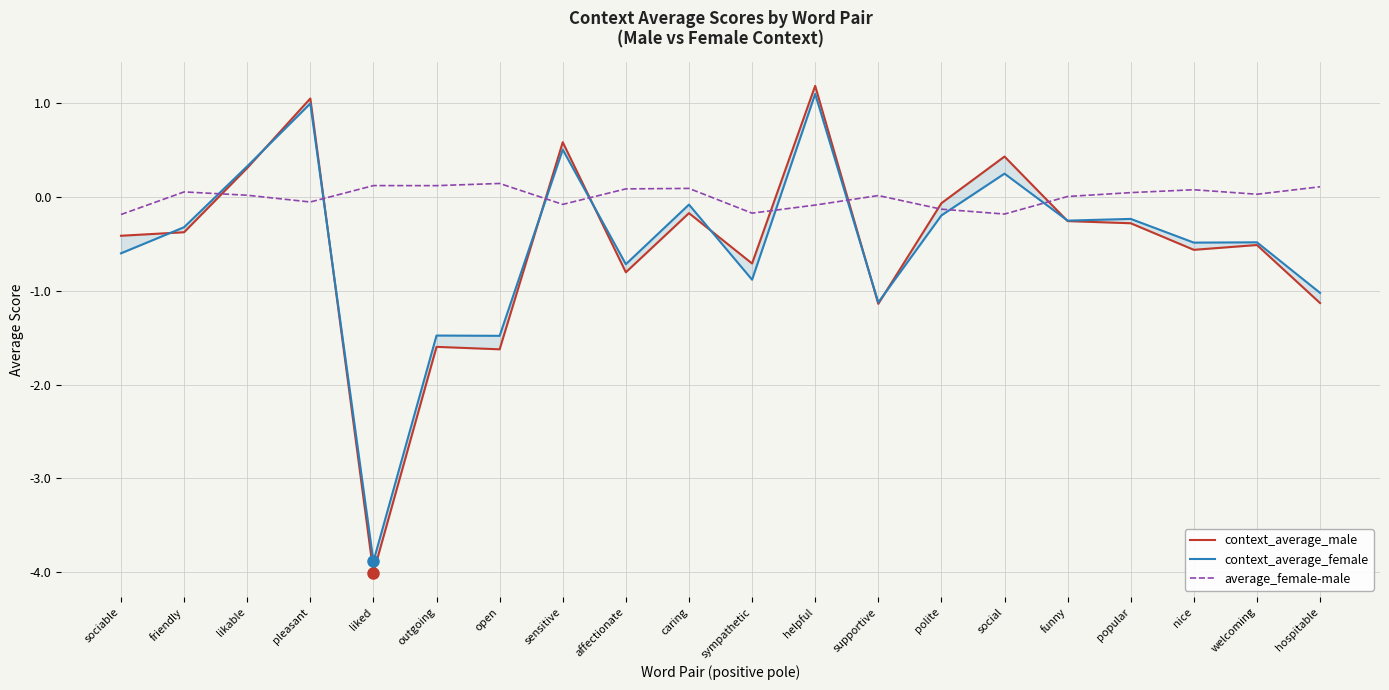

Reading left to right, list all the values displayed in this chart.

context_average_male: -0.4	-0.4	0.3	1.0	-4.0	-1.6	-1.6	0.6	-0.8	-0.2	-0.7	1.2	-1.1	-0.1	0.4	-0.3	-0.3	-0.6	-0.5	-1.1
context_average_female: -0.6	-0.3	0.3	1.0	-3.9	-1.5	-1.5	0.5	-0.7	-0.1	-0.9	1.1	-1.1	-0.2	0.2	-0.3	-0.2	-0.5	-0.5	-1.0
average_female-male: -0.2	0.1	0.0	-0.1	0.1	0.1	0.1	-0.1	0.1	0.1	-0.2	-0.1	0.0	-0.1	-0.2	0.0	0.0	0.1	0.0	0.1